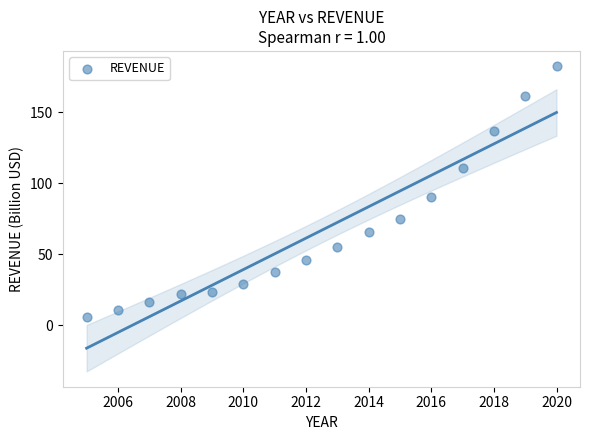

What Y value in the scatter plot is closest to 94?

90.3